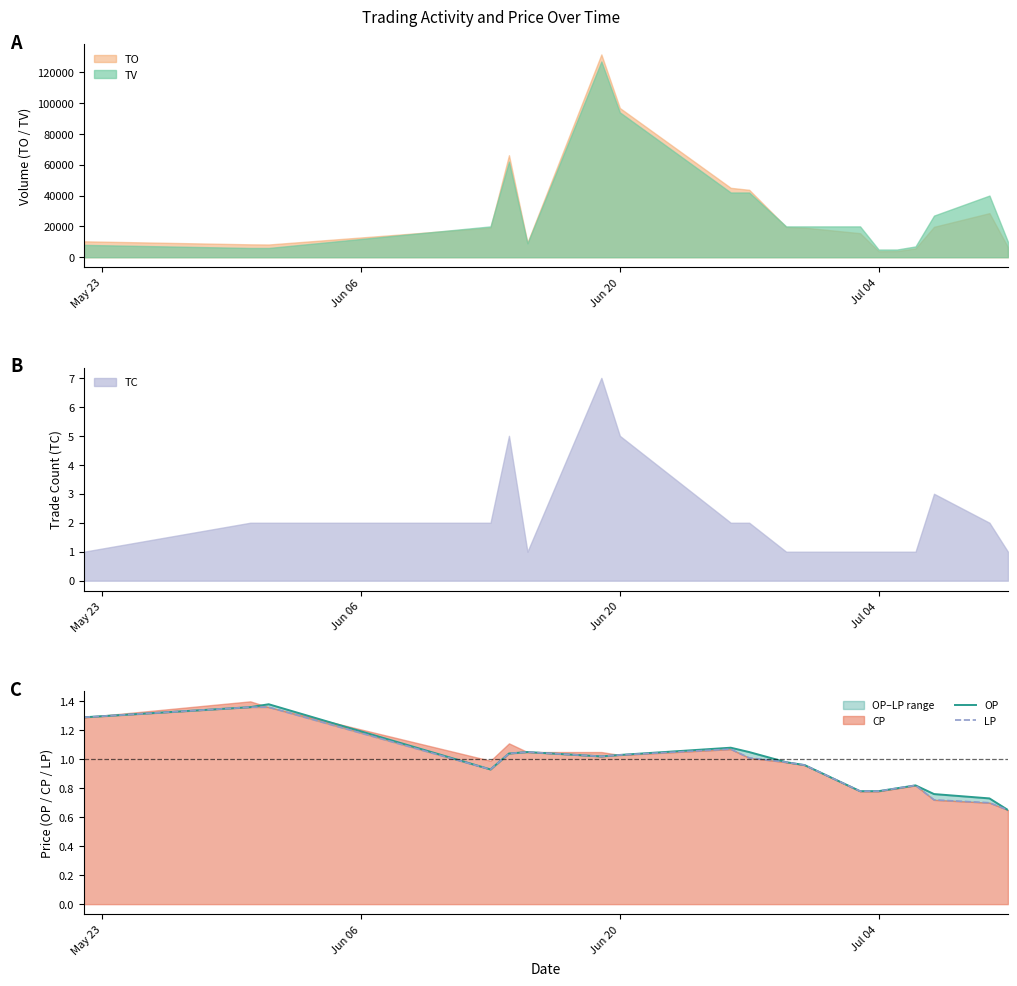

What is the minimum value shown in the chart?

0.7